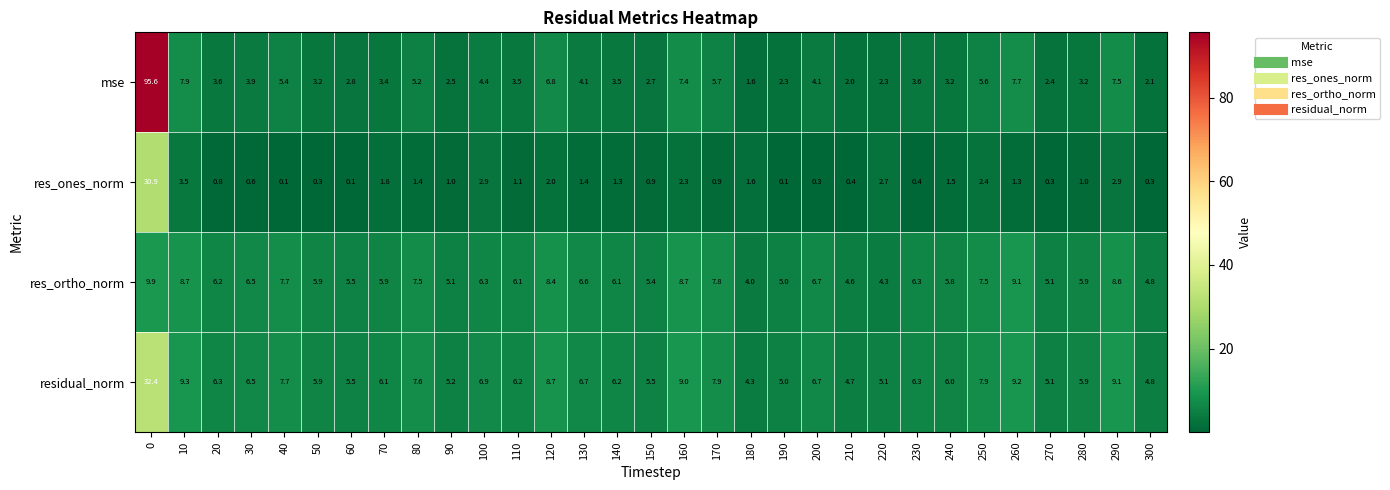

What is the minimum value shown in the chart?

0.1